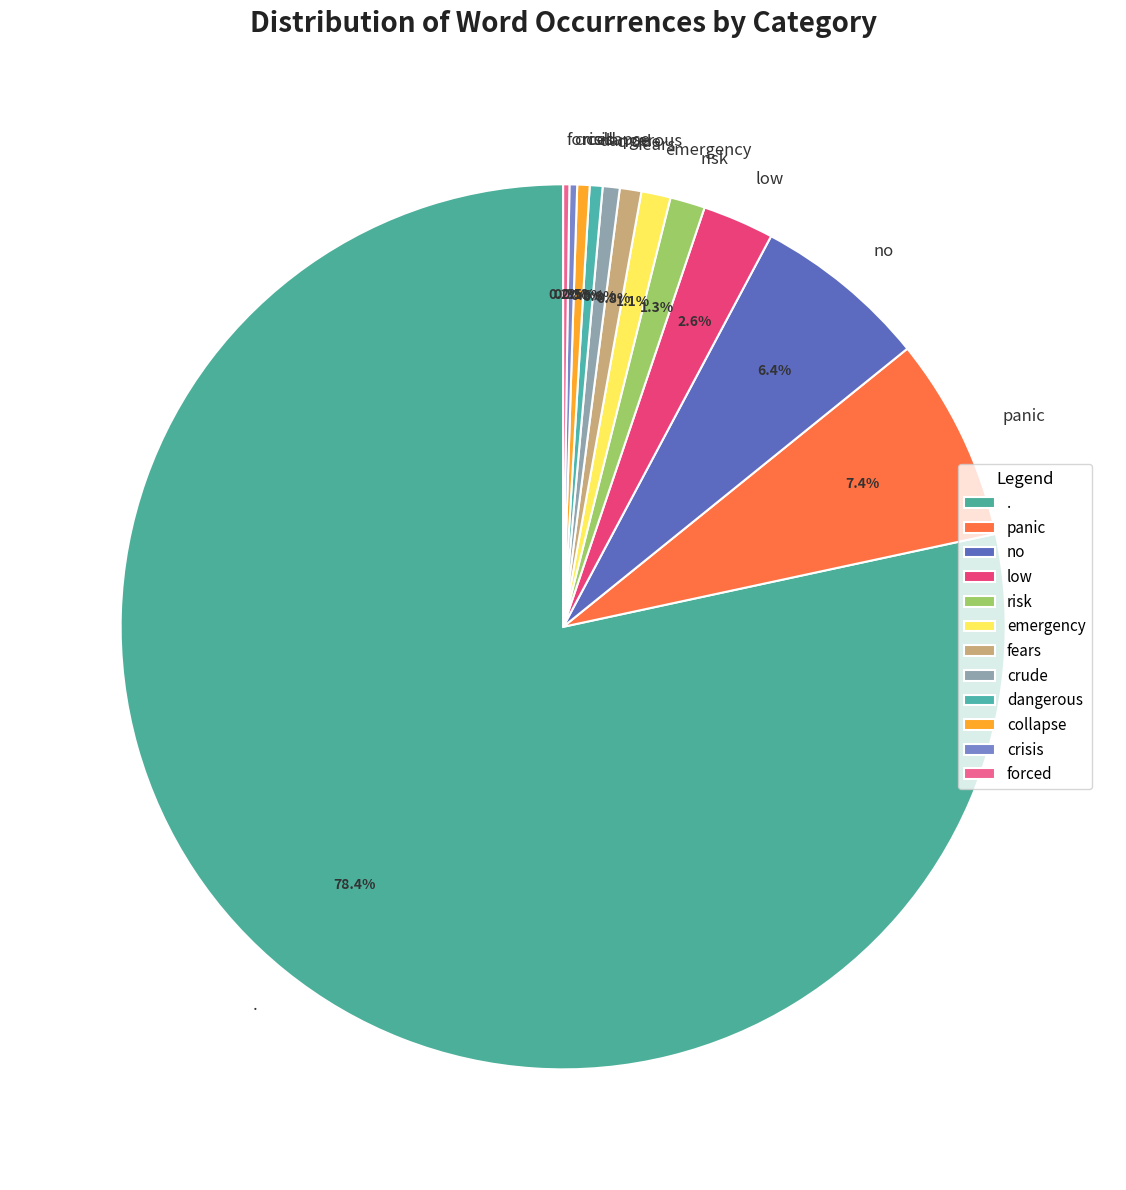

Which slice represents more than half of the pie?

.